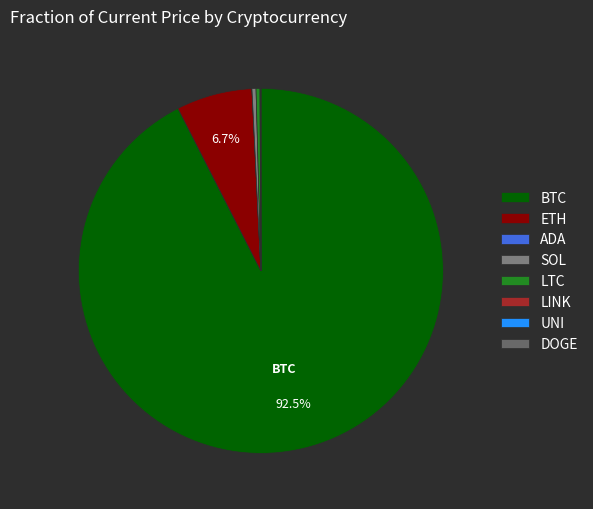

Between LTC and LINK, which is larger?

LTC